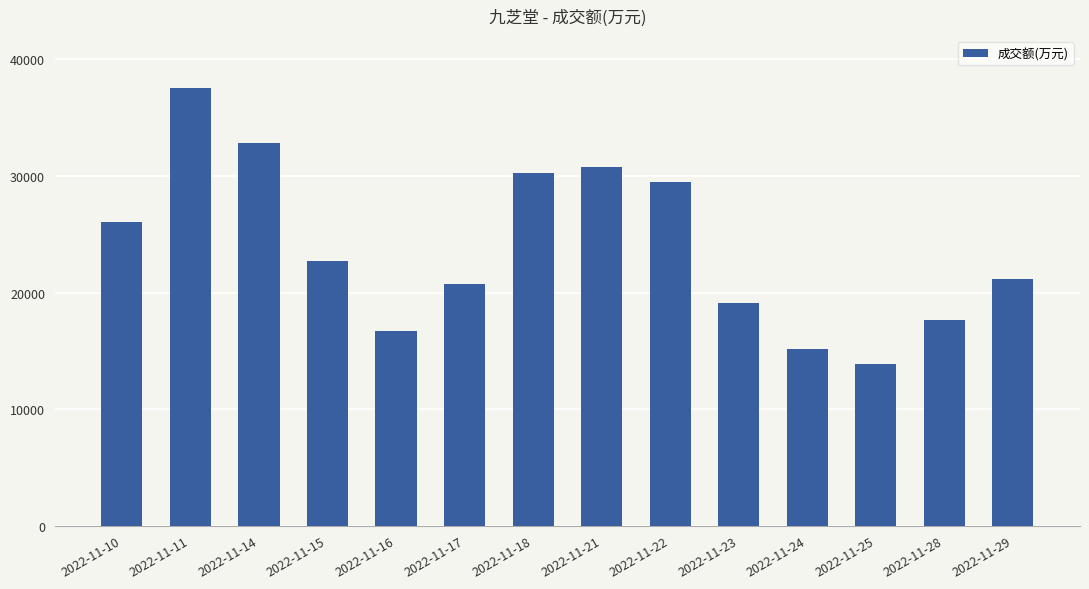

What value does the data have at 2022-11-18?

30276